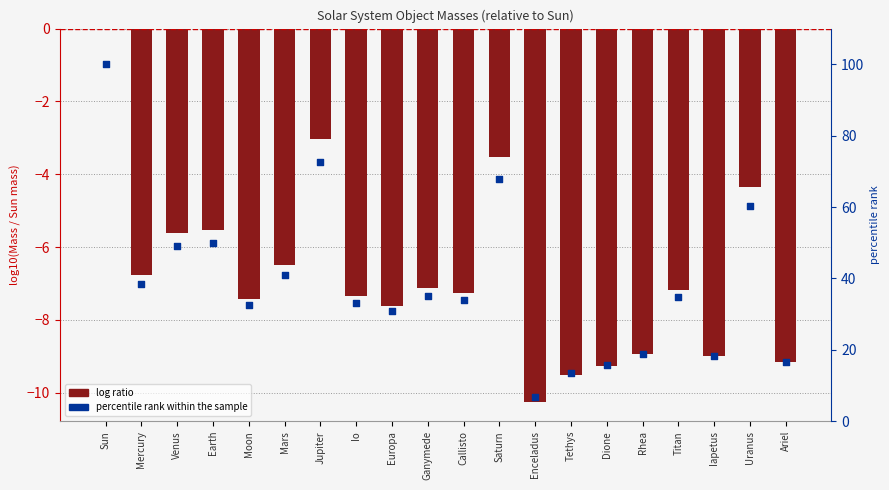

At how many categories does at least one series exceed 98?

1